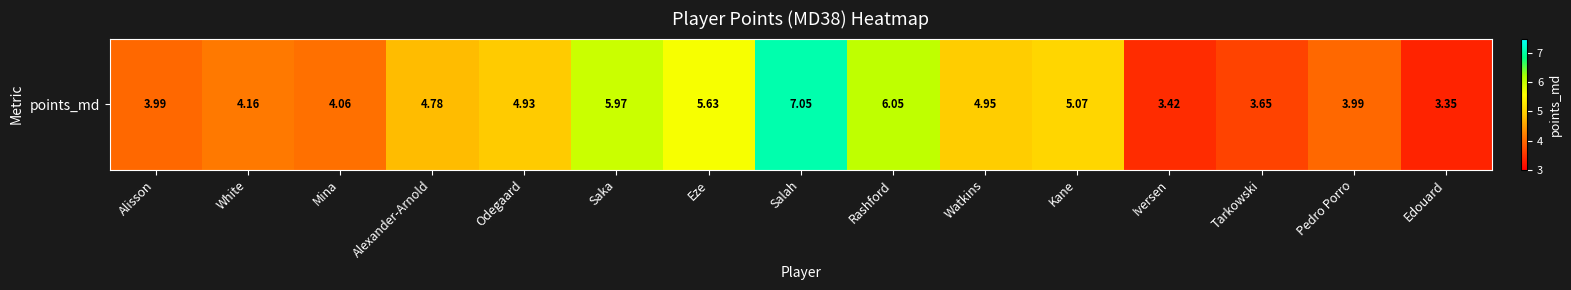

The value at Rashford is 6.1. True or false?

True